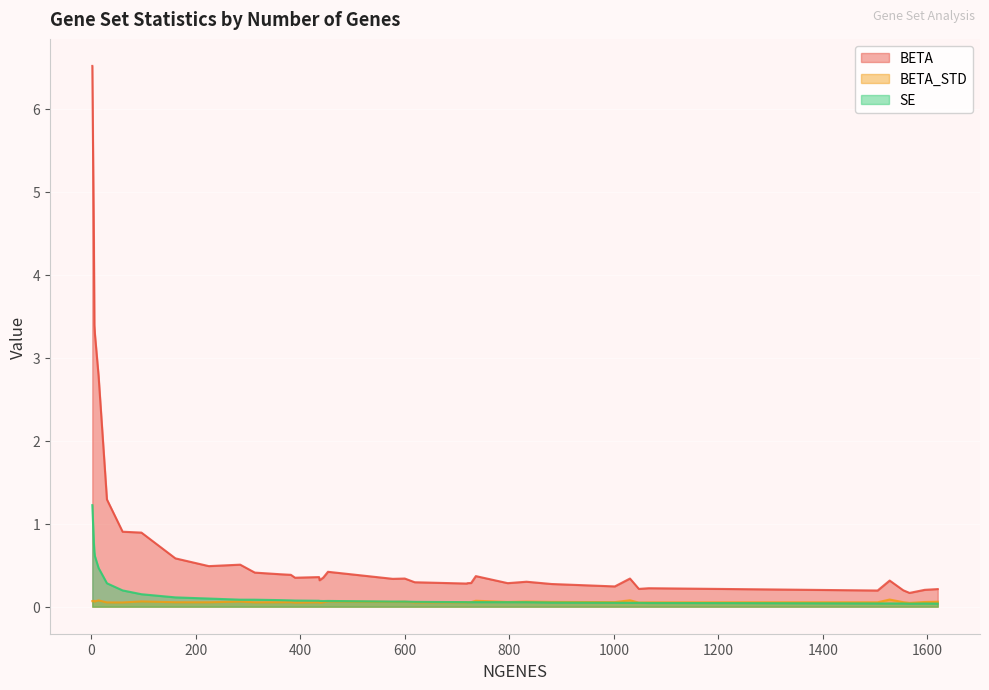

List the series in order of their peak value, lowest first.

BETA_STD, SE, BETA